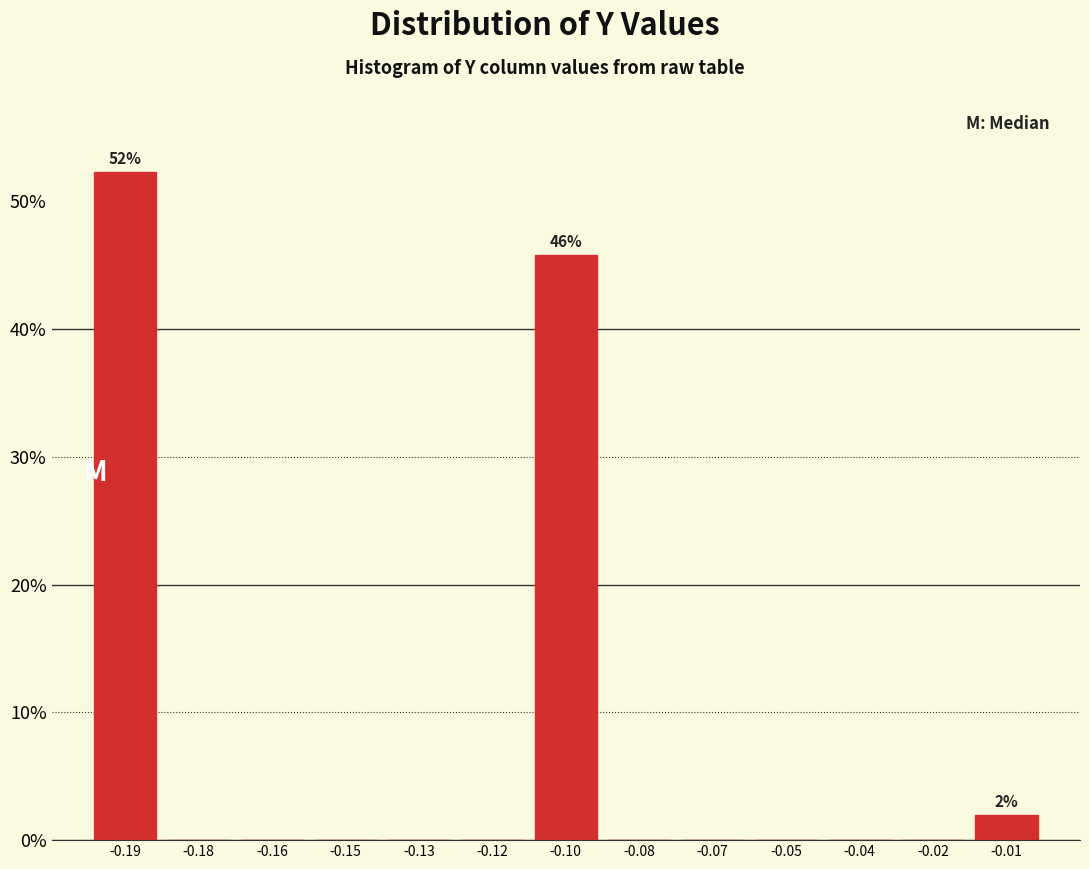

Reading left to right, extract all data points from this chart.

-0.19=52.3	-0.18=0.0	-0.16=0.0	-0.15=0.0	-0.13=0.0	-0.12=0.0	-0.10=45.8	-0.08=0.0	-0.07=0.0	-0.05=0.0	-0.04=0.0	-0.02=0.0	-0.01=1.9